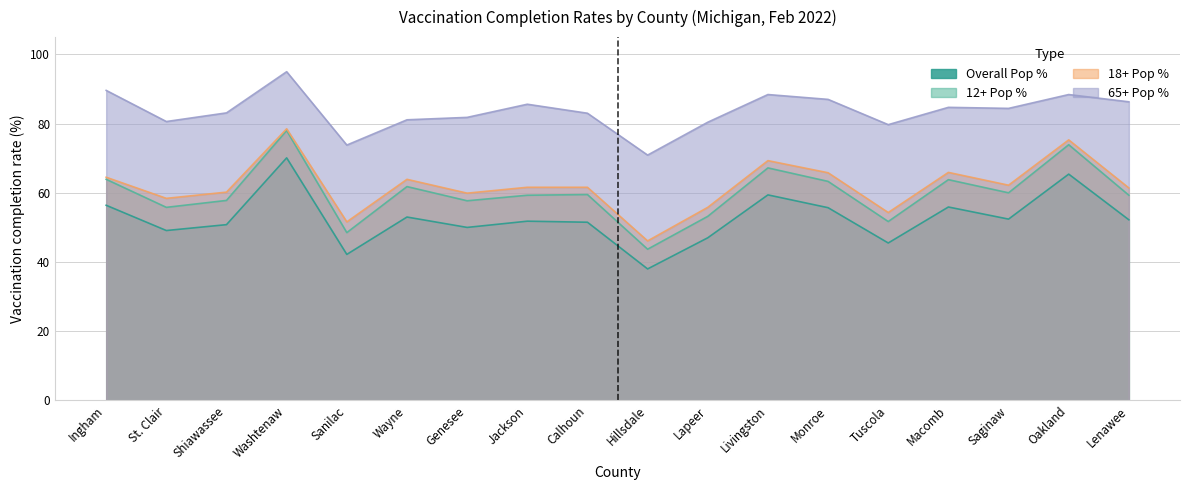

True or false: Series_Complete_12PlusPop_Pct and Series_Complete_65PlusPop_Pct intersect in this chart.

False